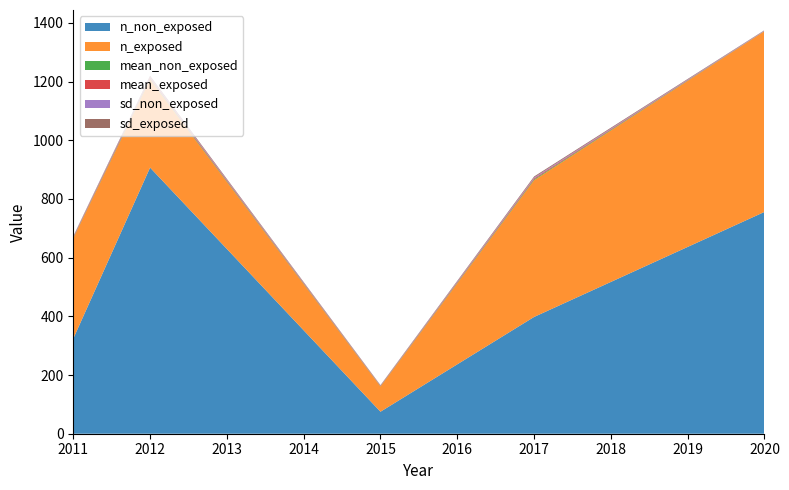

Reading left to right, what are all the values shown in this chart?

n_non_exposed: 324.0	907.0	75.0	398.0	756.0
n_exposed: 342.0	300.0	86.0	466.0	616.0
mean_non_exposed: 1.7	2.8	1.1	2.9	0.4
mean_exposed: 2.5	3.6	1.4	3.2	0.4
sd_non_exposed: 1.5	2.9	0.8	3.1	1.2
sd_exposed: 1.6	3.5	1.3	3.5	1.2